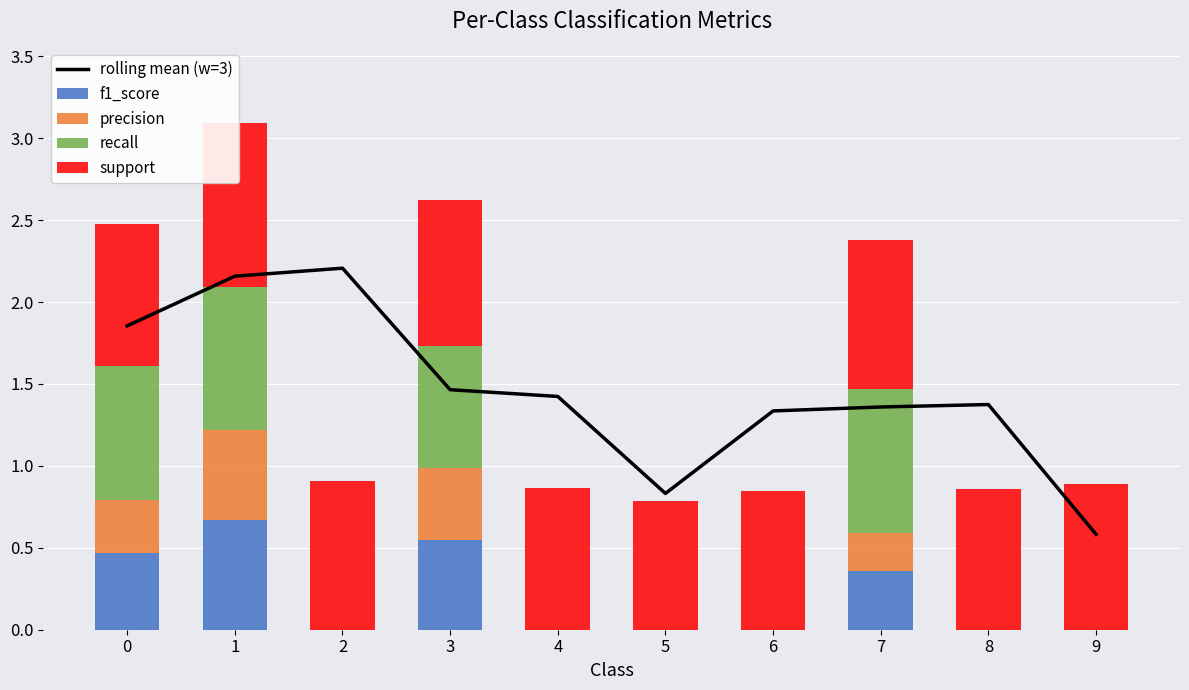

At which label does precision reach its minimum?

2